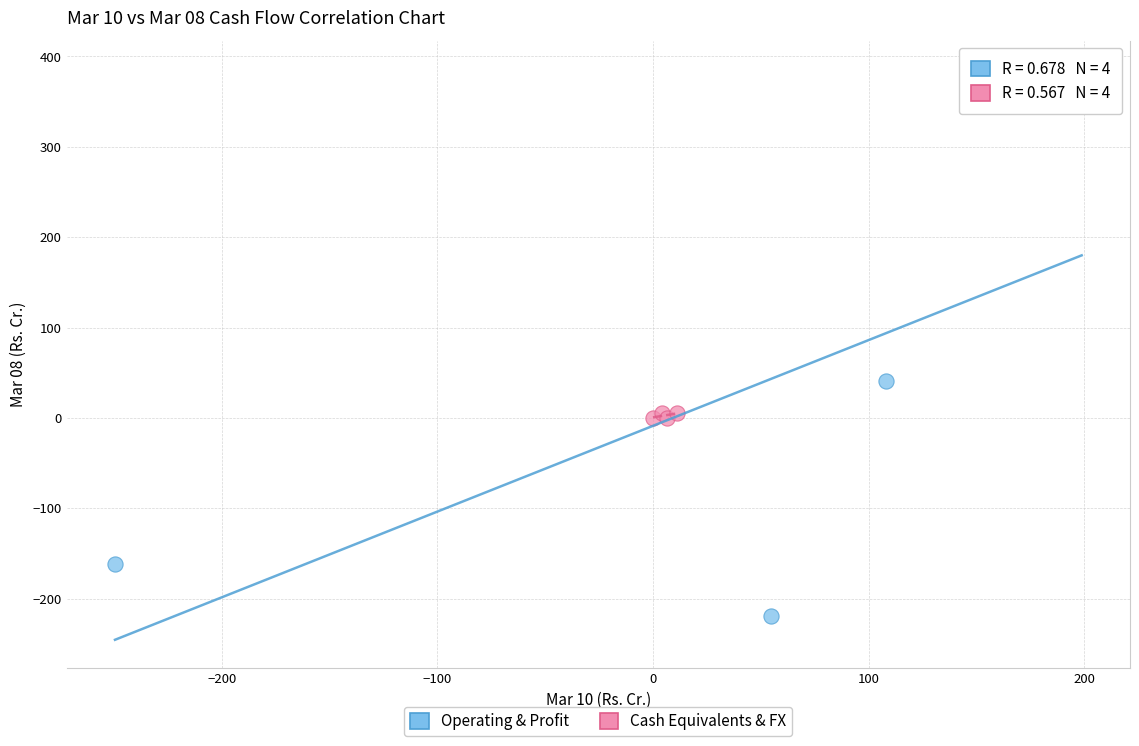

Which series reaches the maximum Y coordinate?

Operating & Profit